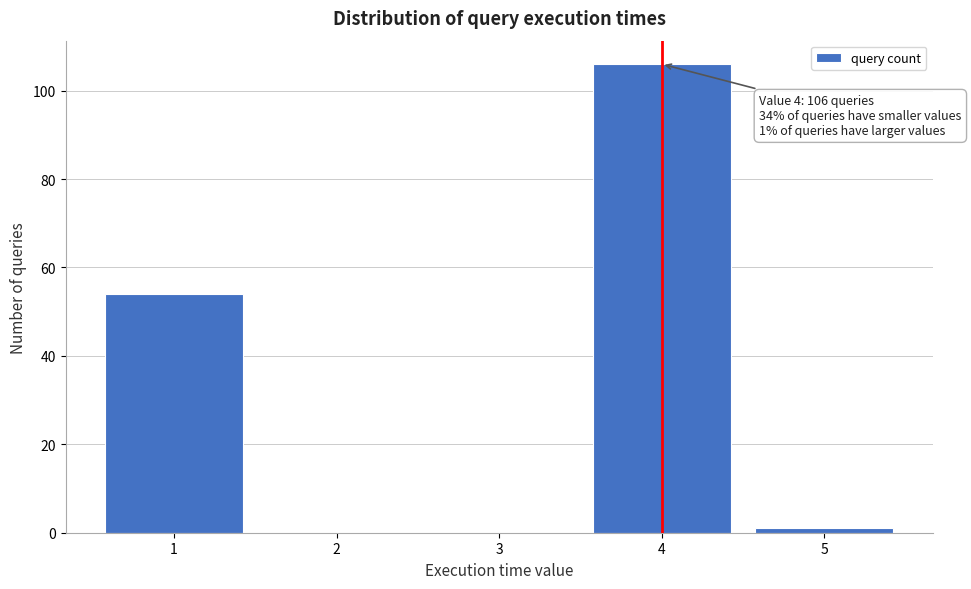

Which range on the x-axis has the tallest bar?

3.5 to 4.5